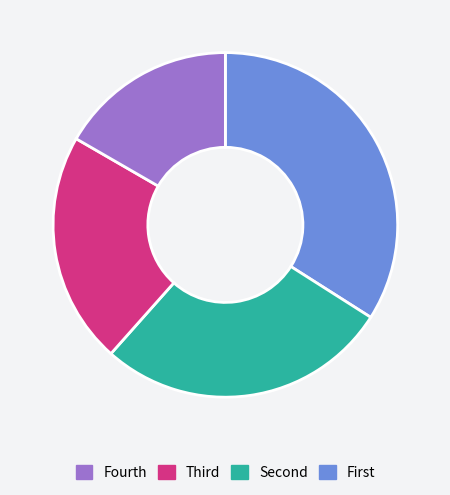

How many slices are in this pie chart?

4